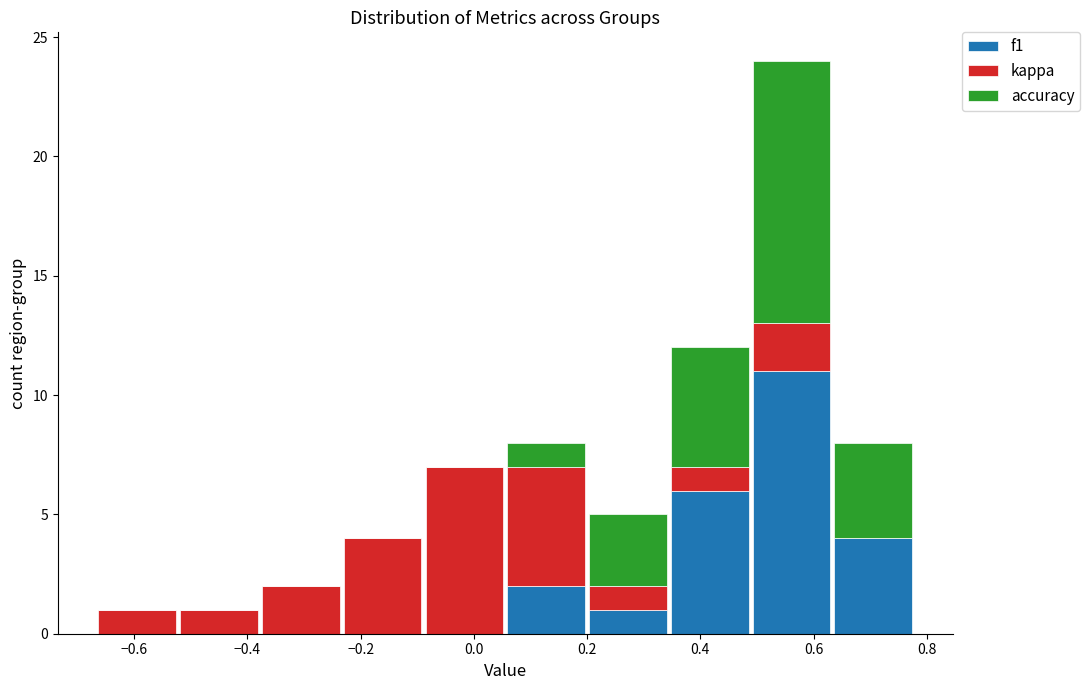

Reading left to right, transcribe this chart: for each stacked bar, give the range it covers on the x-axis and its total height. Neither the bar edges nor the heights are printed on the chart, so give them approximately, as read against the axes.

-0.66 to -0.52: 1
-0.52 to -0.38: 1
-0.38 to -0.24: 2
-0.24 to -0.08: 4
-0.08 to 0.06: 7
0.06 to 0.20: 8
0.20 to 0.34: 5
0.34 to 0.48: 12
0.48 to 0.64: 24
0.64 to 0.78: 8